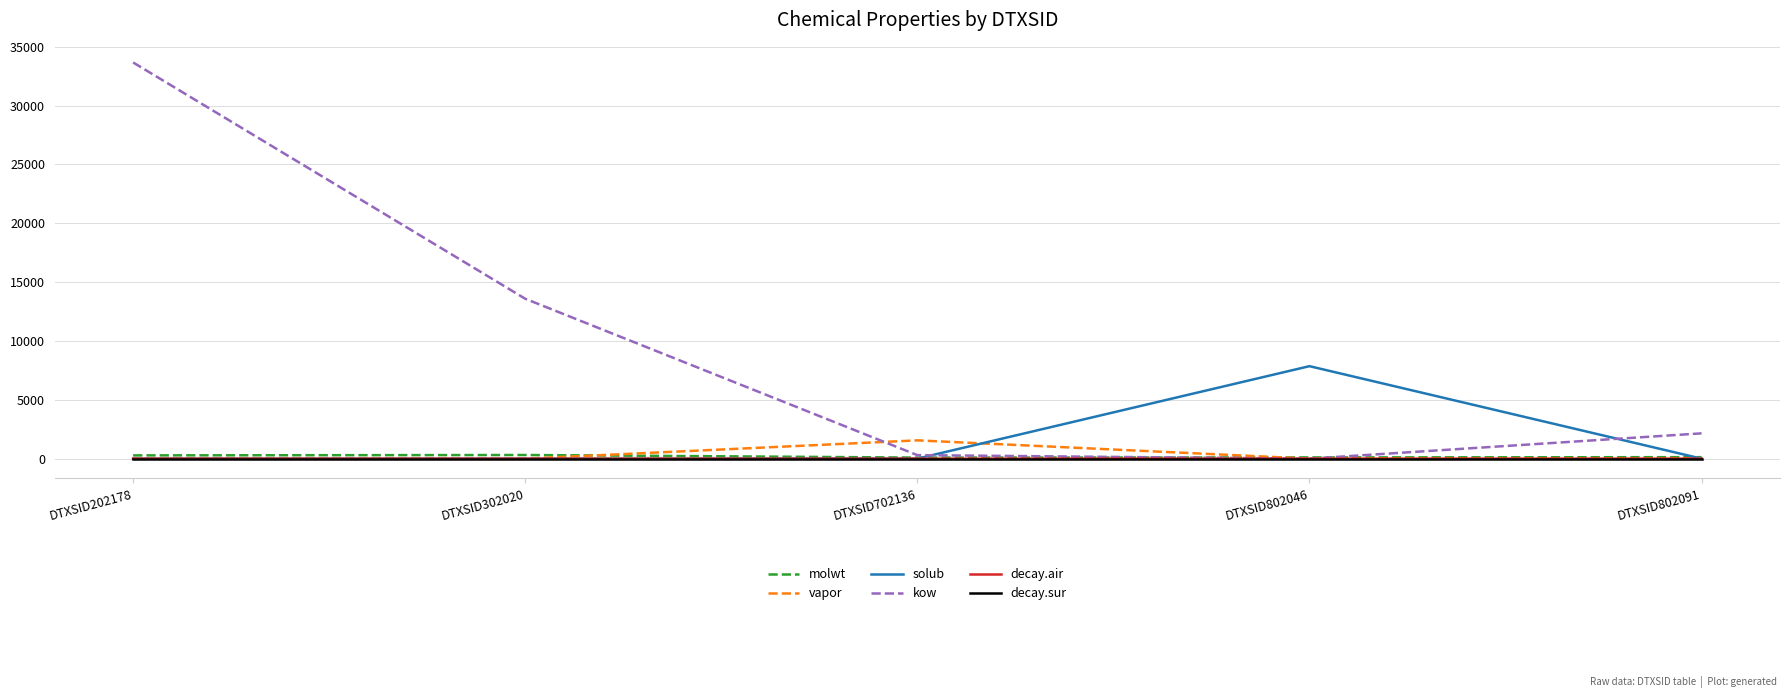

Which series has the largest range (max minus min)?

kow